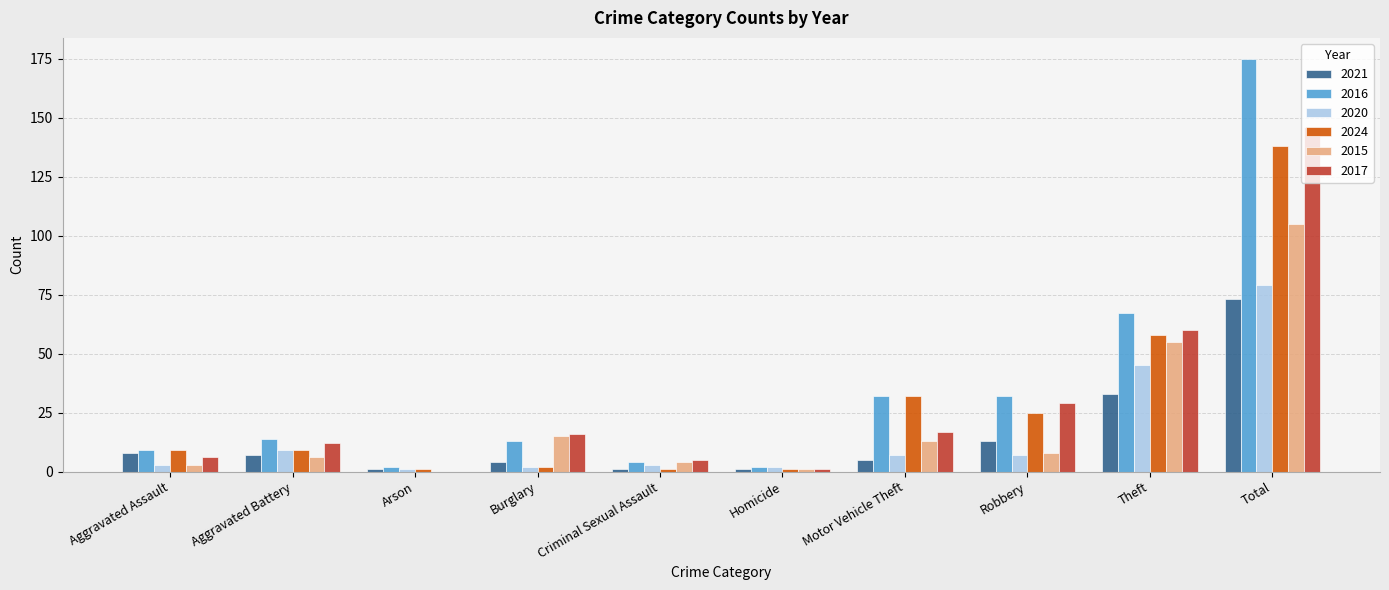

Reading left to right, transcribe all the data shown in this chart.

2021: Aggravated Assault=8	Aggravated Battery=7	Arson=1	Burglary=4	Criminal Sexual Assault=1	Homicide=1	Motor Vehicle Theft=5	Robbery=13	Theft=33	Total=73
2016: Aggravated Assault=9	Aggravated Battery=14	Arson=2	Burglary=13	Criminal Sexual Assault=4	Homicide=2	Motor Vehicle Theft=32	Robbery=32	Theft=67	Total=175
2020: Aggravated Assault=3	Aggravated Battery=9	Arson=1	Burglary=2	Criminal Sexual Assault=3	Homicide=2	Motor Vehicle Theft=7	Robbery=7	Theft=45	Total=79
2024: Aggravated Assault=9	Aggravated Battery=9	Arson=1	Burglary=2	Criminal Sexual Assault=1	Homicide=1	Motor Vehicle Theft=32	Robbery=25	Theft=58	Total=138
2015: Aggravated Assault=3	Aggravated Battery=6	Arson=0	Burglary=15	Criminal Sexual Assault=4	Homicide=1	Motor Vehicle Theft=13	Robbery=8	Theft=55	Total=105
2017: Aggravated Assault=6	Aggravated Battery=12	Arson=0	Burglary=16	Criminal Sexual Assault=5	Homicide=1	Motor Vehicle Theft=17	Robbery=29	Theft=60	Total=146